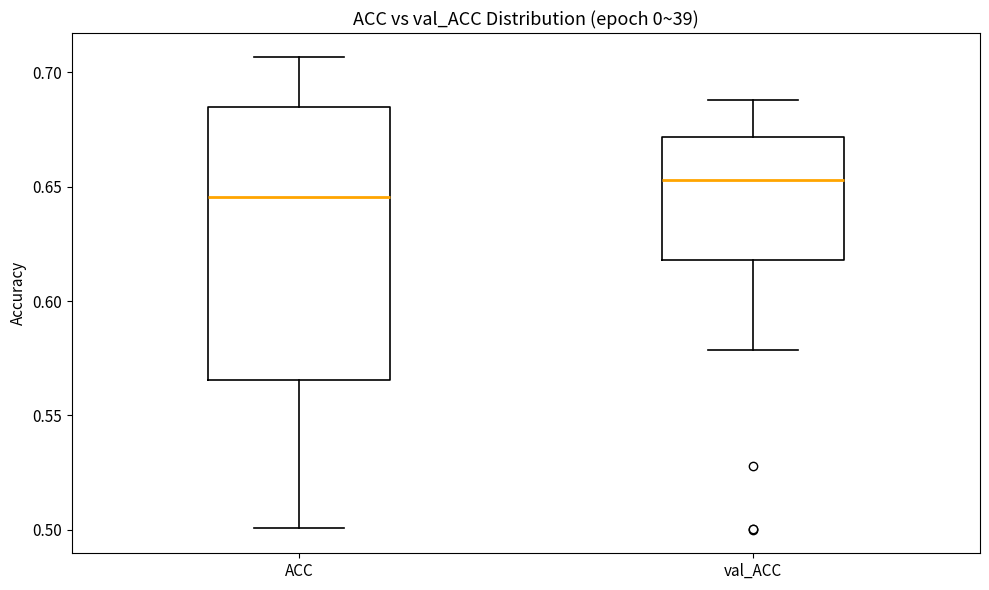

Where is the upper edge of the box for val_ACC on the y-axis? The values are not printed on the chart, so give them approximately, as read against the axis.

0.670